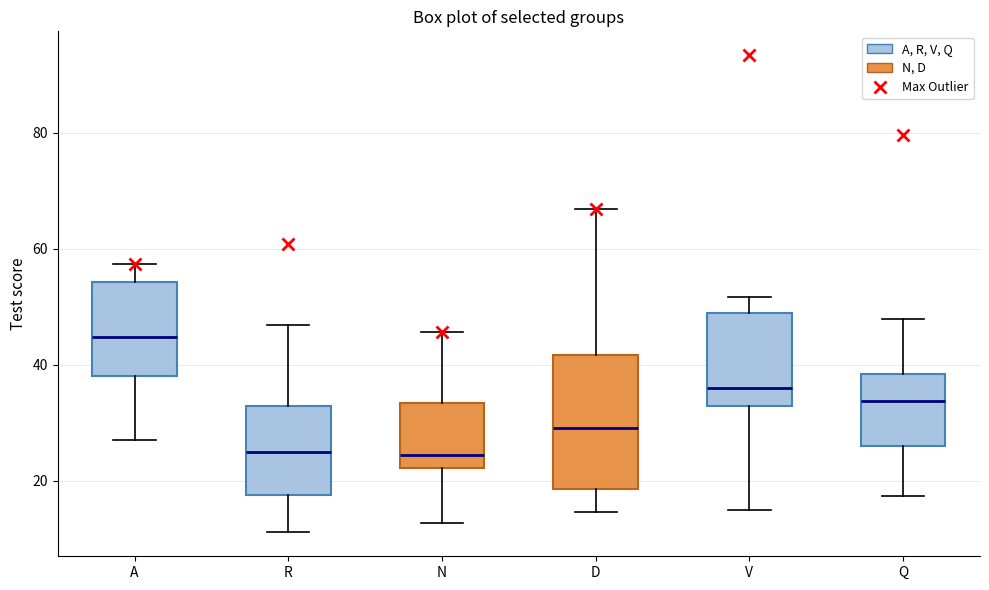

Reading left to right, transcribe this box plot: for each box, give where its median line is, the range the box spans, and where its two whiskers end, as read against the y-axis. The values are not printed on the chart, so give them approximately, as read against the axis.

A: median 44, box 38 to 54, whiskers 26 to 58
R: median 24, box 18 to 32, whiskers 12 to 46
N: median 24, box 22 to 34, whiskers 12 to 46
D: median 30, box 18 to 42, whiskers 14 to 66
V: median 36, box 32 to 48, whiskers 14 to 52
Q: median 34, box 26 to 38, whiskers 18 to 48